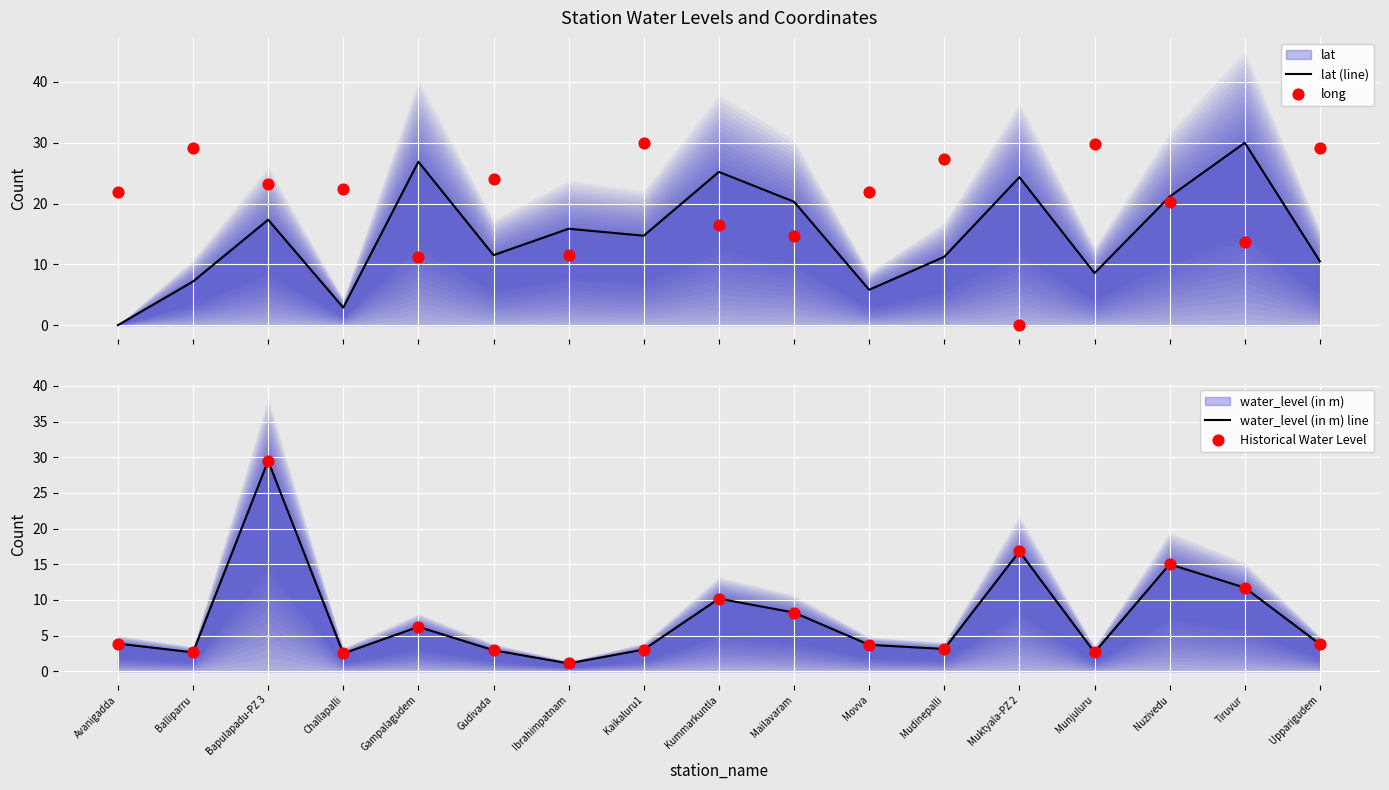

Which series contains the highest Y value?

lat (line)